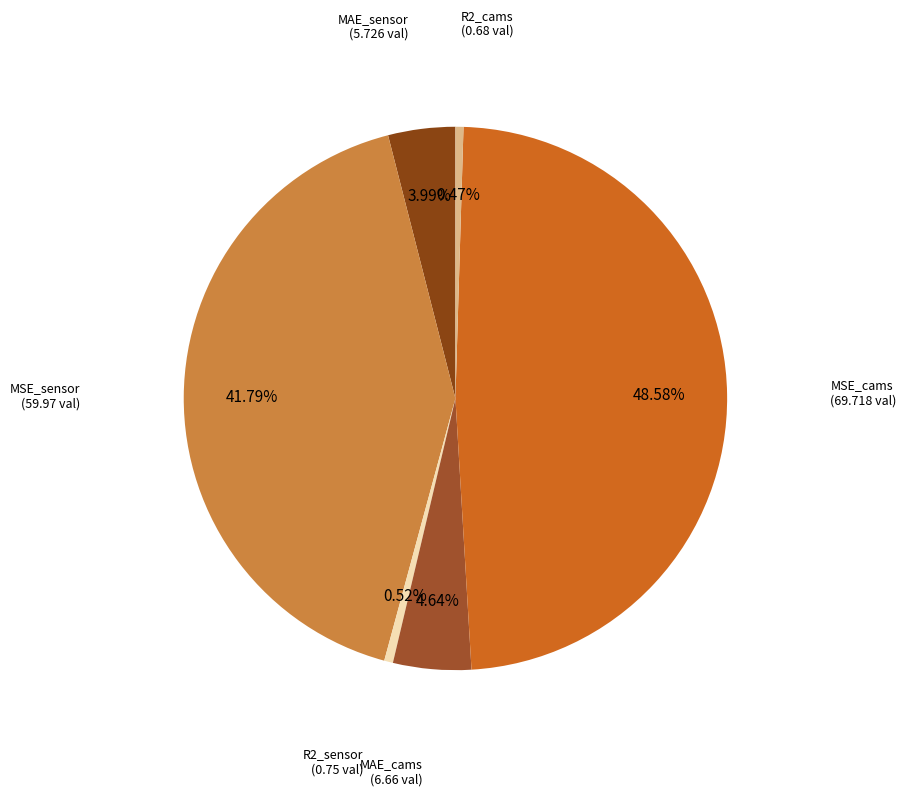

Which slice is the smallest?

R2_cams